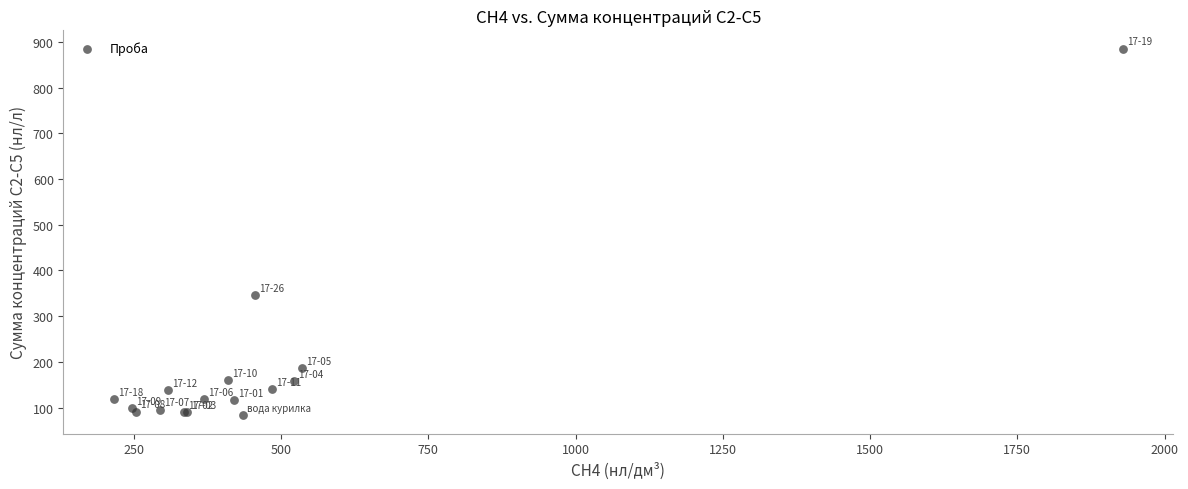

What Y value in the scatter plot is closest to 484?

346.6